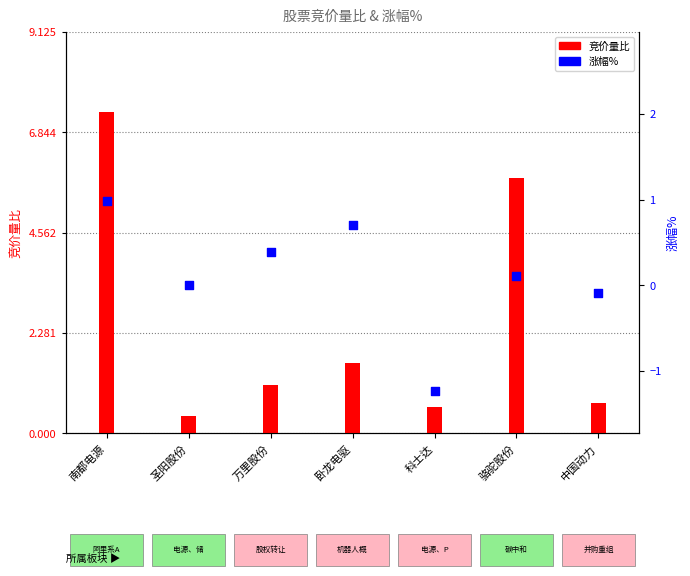

What are all the series names shown in the legend?

竞价量比, 涨幅%